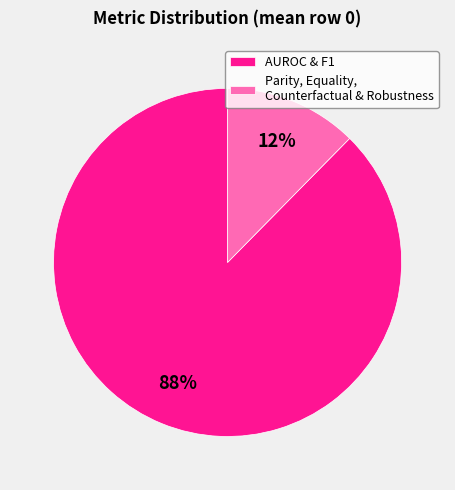

To the nearest percent, what portion does AUROC & F1 represent?

88%